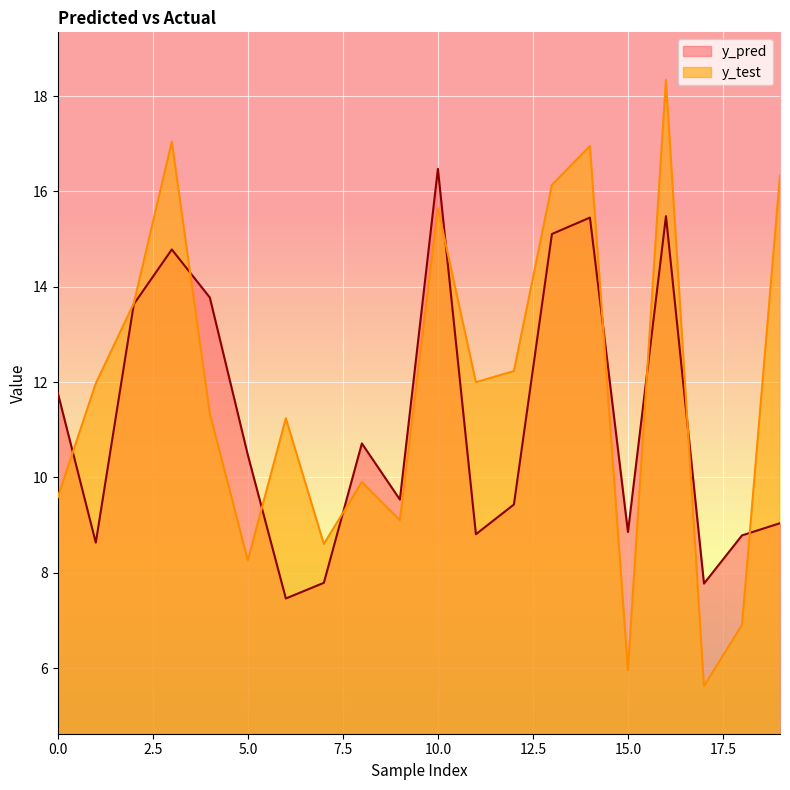

Reading left to right, list all the values displayed in this chart.

y_pred: 0=11.8	1=8.6	2=13.6	3=14.8	4=13.8	5=10.5	6=7.5	7=7.8	8=10.7	9=9.5	10=16.5	11=8.8	12=9.4	13=15.1	14=15.5	15=8.9	16=15.5	17=7.8	18=8.8	19=9.0
y_test: 0=9.6	1=12.0	2=13.7	3=17.0	4=11.3	5=8.3	6=11.2	7=8.6	8=9.9	9=9.1	10=15.6	11=12.0	12=12.2	13=16.1	14=17.0	15=6.0	16=18.3	17=5.6	18=6.9	19=16.3